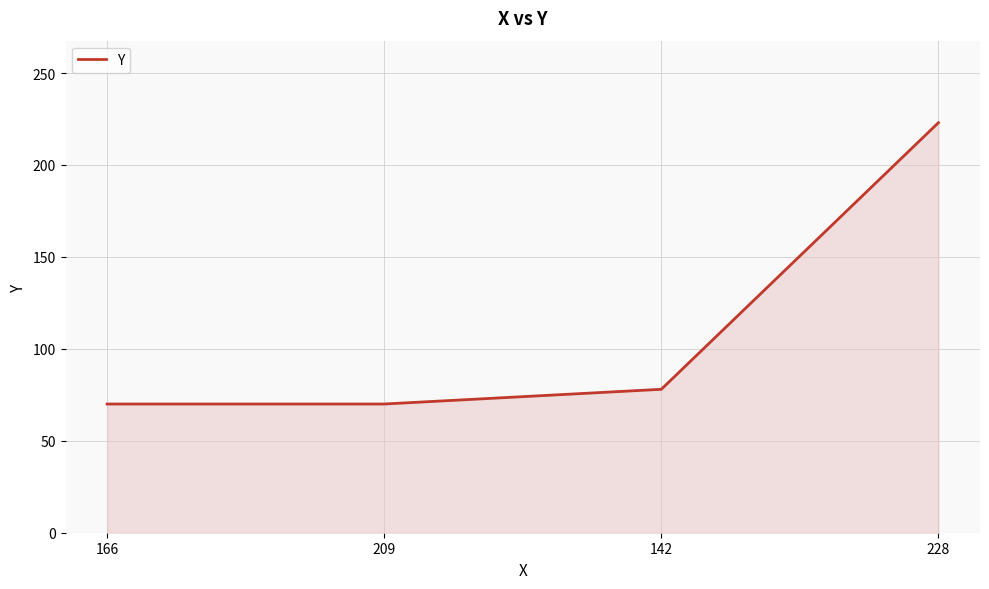

True or false: the data shows 70 at 209.

True